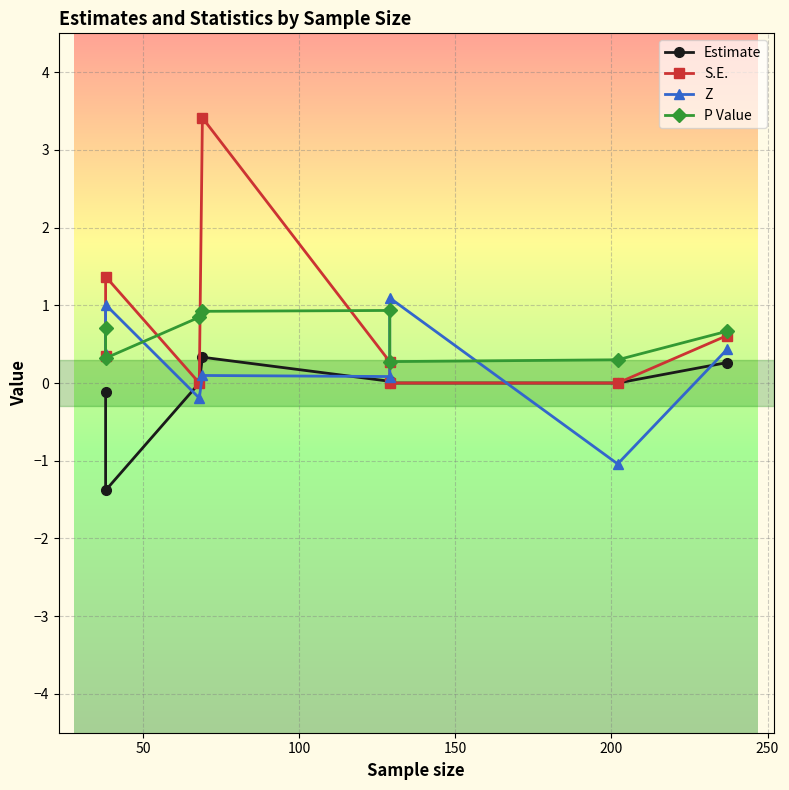

How many lines are shown in the chart?

4